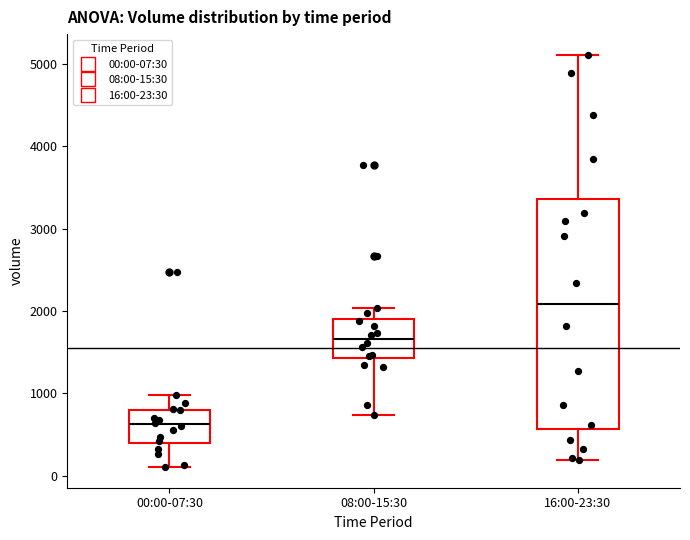

Which box's median line is the lowest?

00:00-07:30